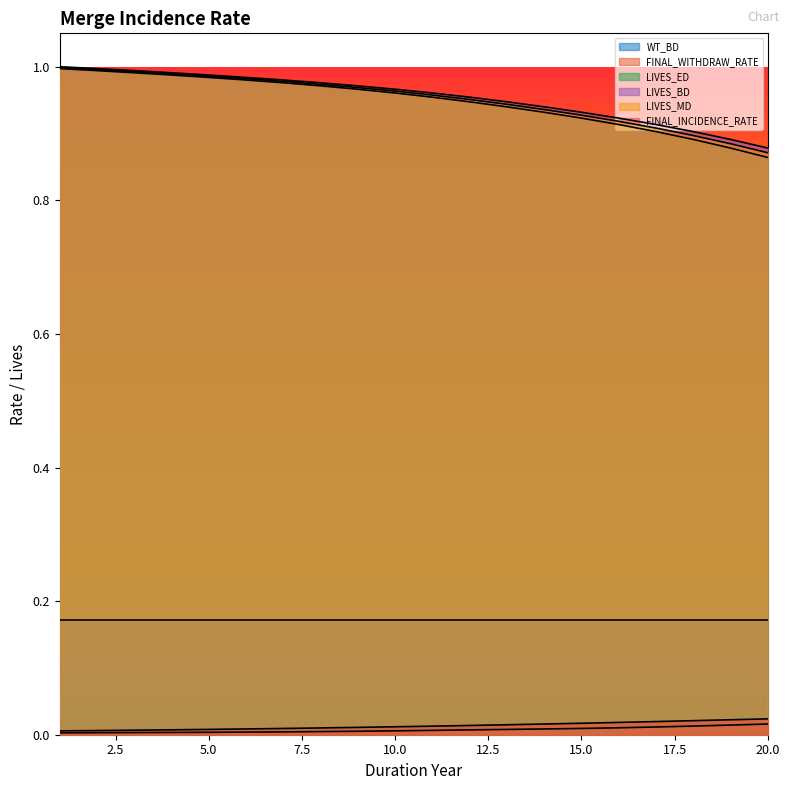

Is it true that LIVES_MD equals 1.7 at 9?

False